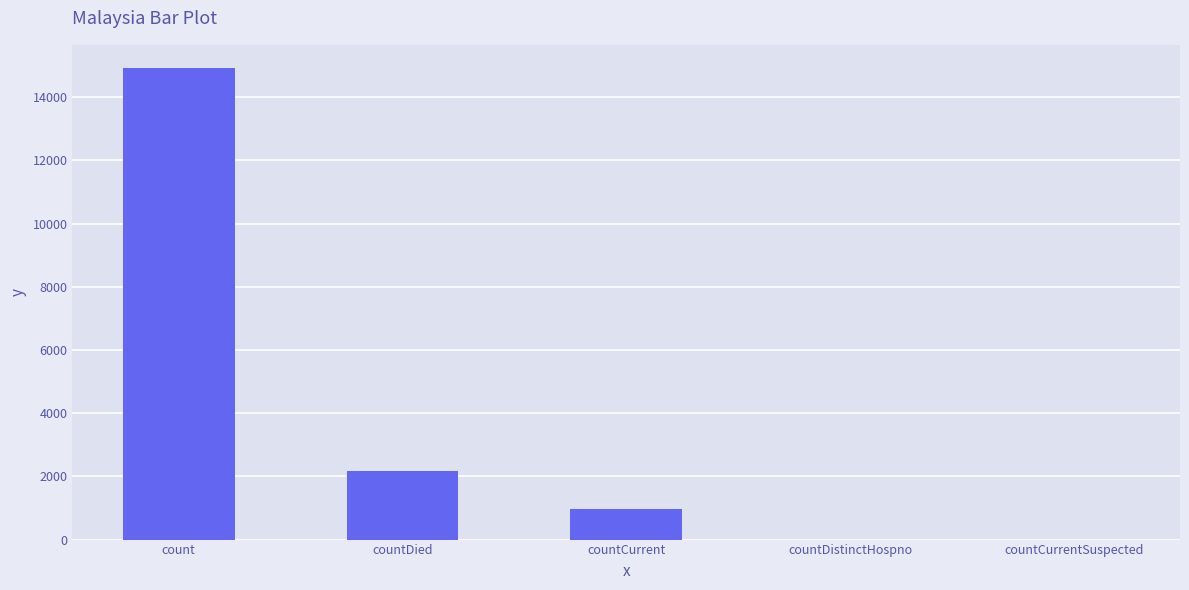

At which label is the value closest to 7456?

countDied